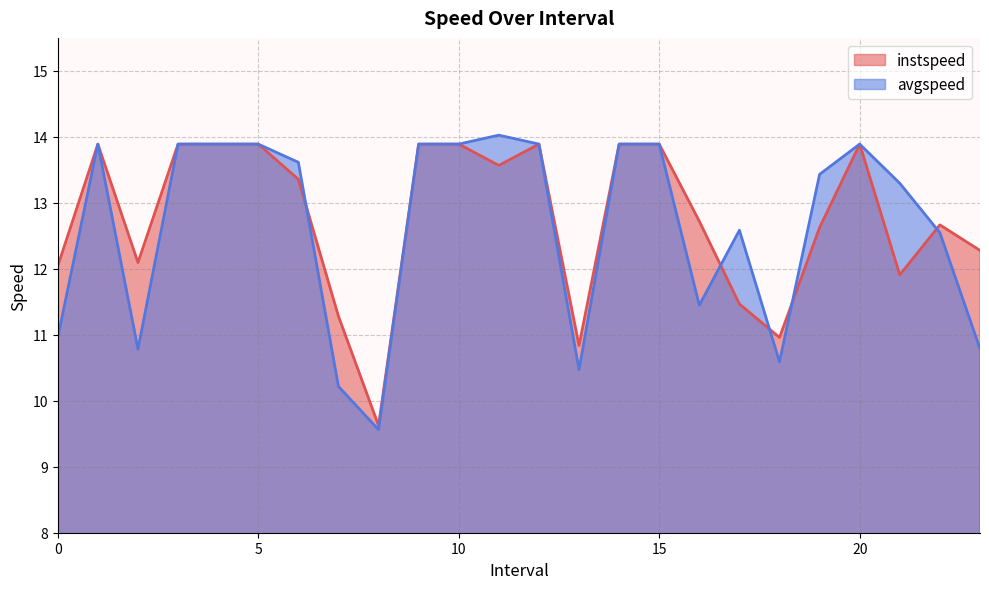

The instspeed series shows 4.9 at 22.0. True or false?

False